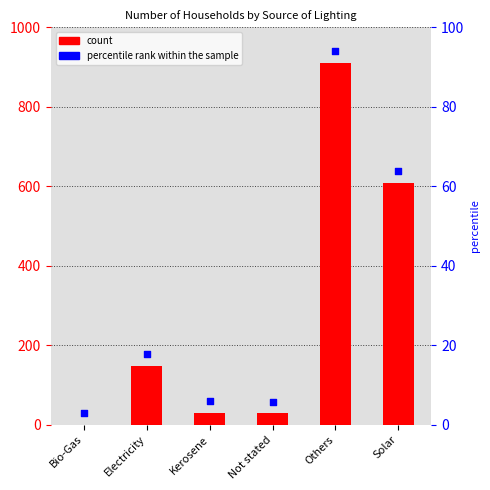

Which series contains the lowest Y value?

Number